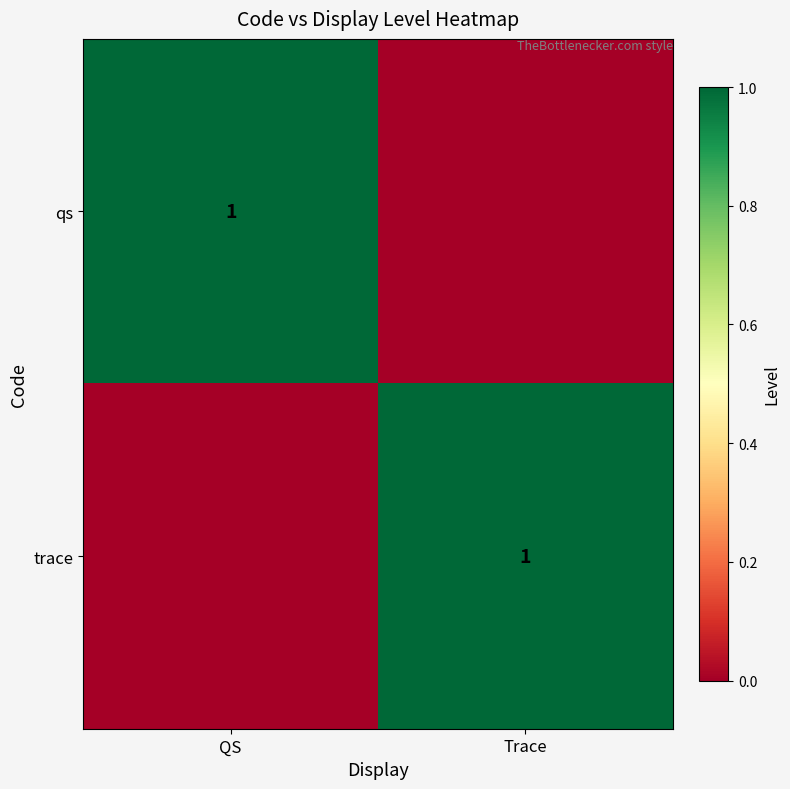

The value of trace at Trace is 1. True or false?

True